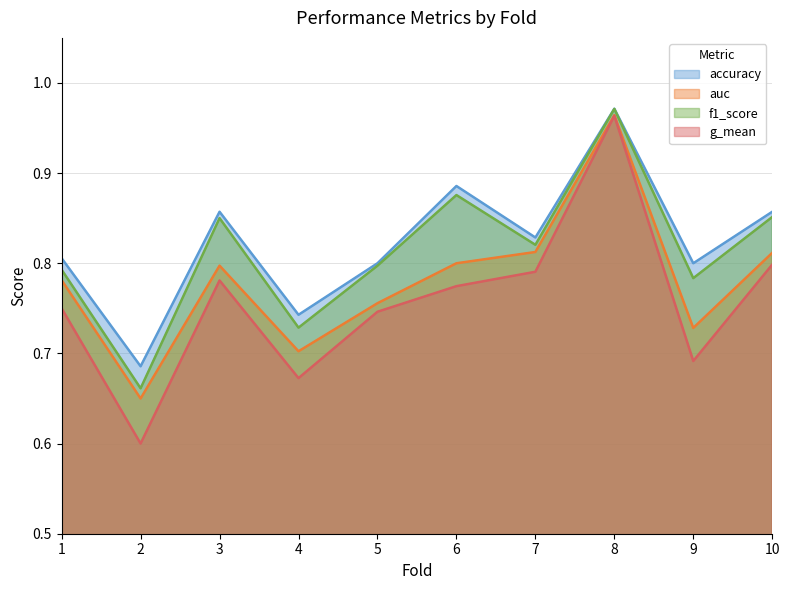

How many lines are shown in the chart?

4